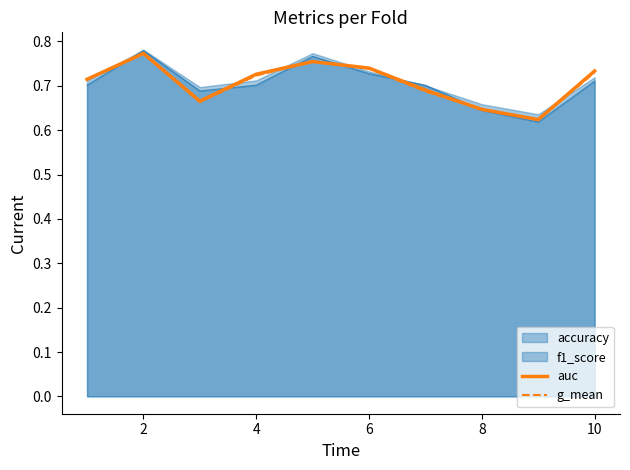

What is the difference between the maximum and second lowest values in the auc series?

0.1